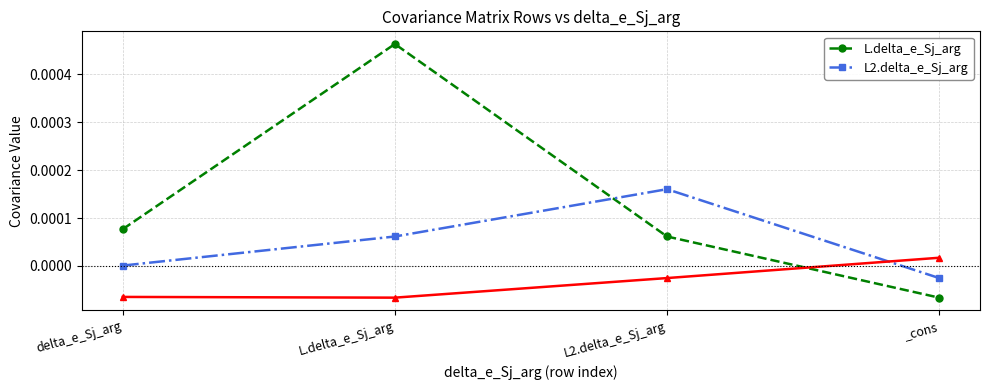

How many negative values does the L2.delta_e_Sj_arg series have?

1